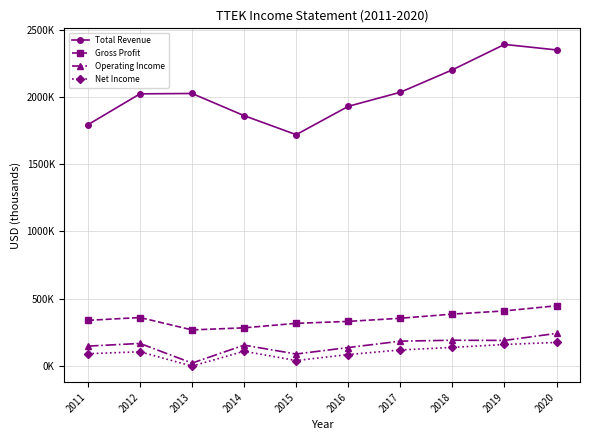

At which category does the chart reach its minimum across all series?

2013